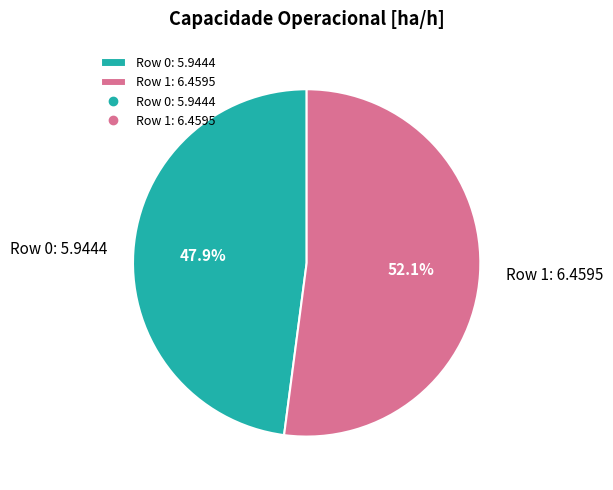

What is the ratio of the value at Row 1 to the value at Row 0?

1.1